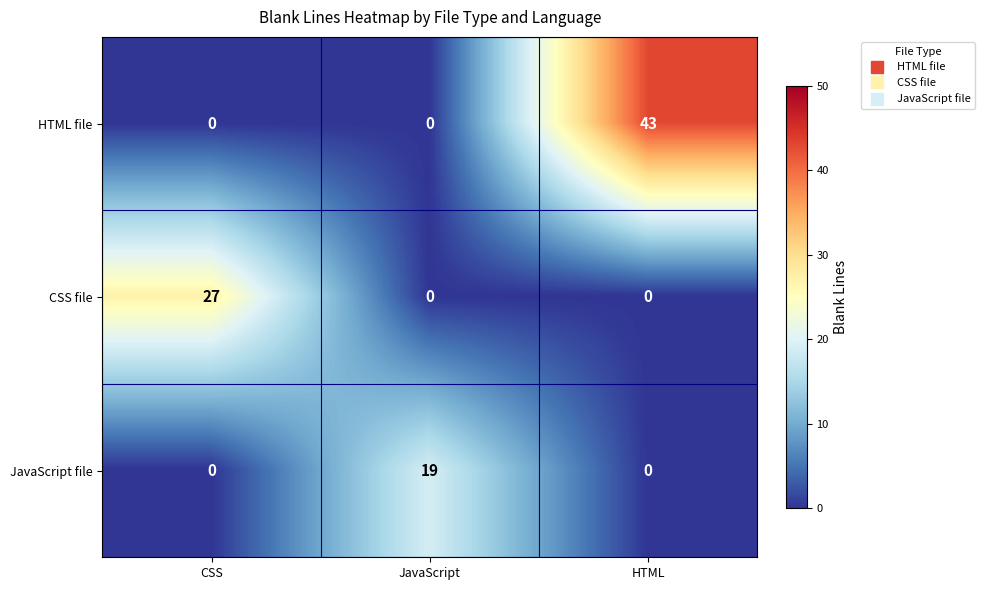

What is the total value across all series at CSS?

27